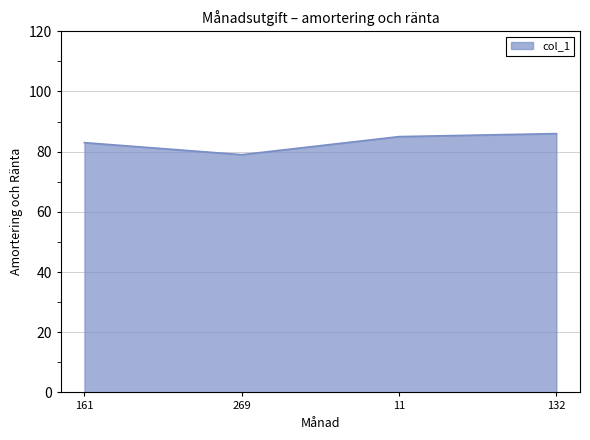

Reading left to right, list all the values displayed in this chart.

83	79	85	86